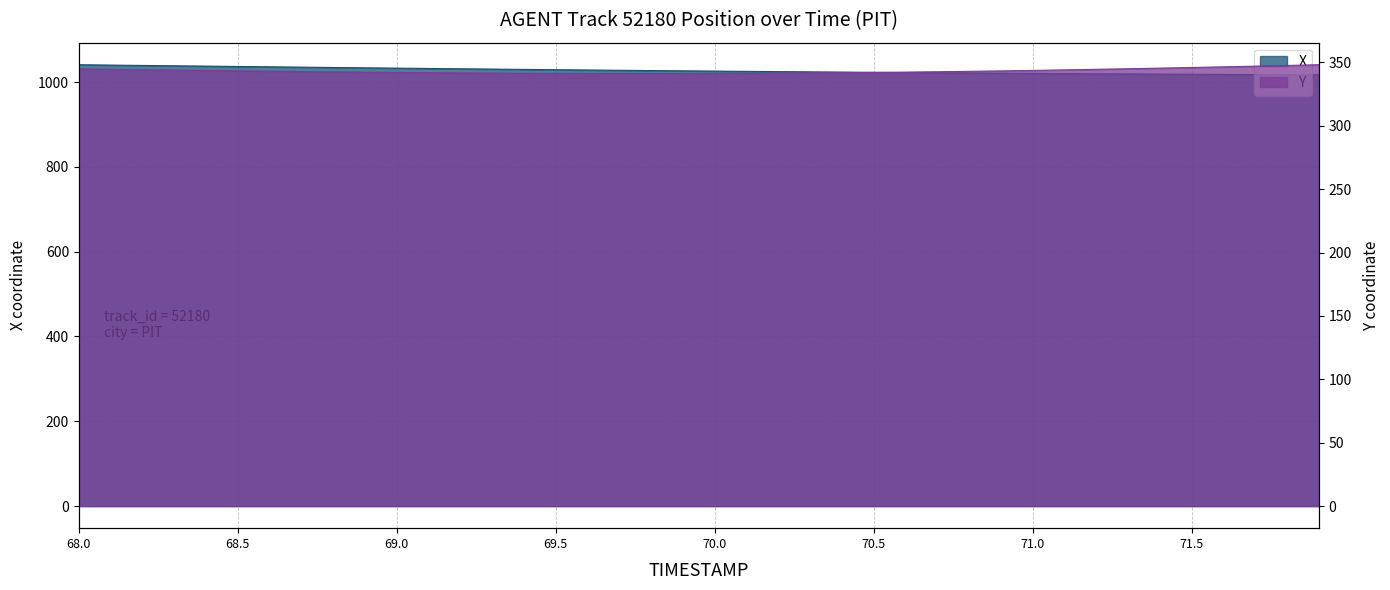

Reading right to left, what are all the values shown in this chart?

X: 1017.2	1017.5	1017.8	1018.1	1018.5	1018.9	1019.3	1019.7	1020.1	1020.5	1021.0	1021.5	1022.0	1022.5	1023.0	1023.6	1024.1	1024.7	1025.3	1025.9	1026.6	1027.2	1027.9	1028.5	1029.2	1029.9	1030.7	1031.4	1032.1	1032.9	1033.7	1034.5	1035.2	1036.0	1036.8	1037.6	1038.5	1039.3	1040.1	1040.9
Y: 348.1	347.6	347.0	346.5	346.0	345.5	345.0	344.5	344.1	343.7	343.3	342.9	342.6	342.3	342.1	341.8	341.6	341.5	341.4	341.3	341.2	341.2	341.2	341.3	341.3	341.4	341.5	341.7	341.8	342.0	342.2	342.5	342.7	343.0	343.3	343.6	343.9	344.2	344.6	344.9